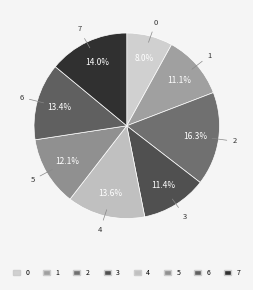

How many slices are in this pie chart?

8